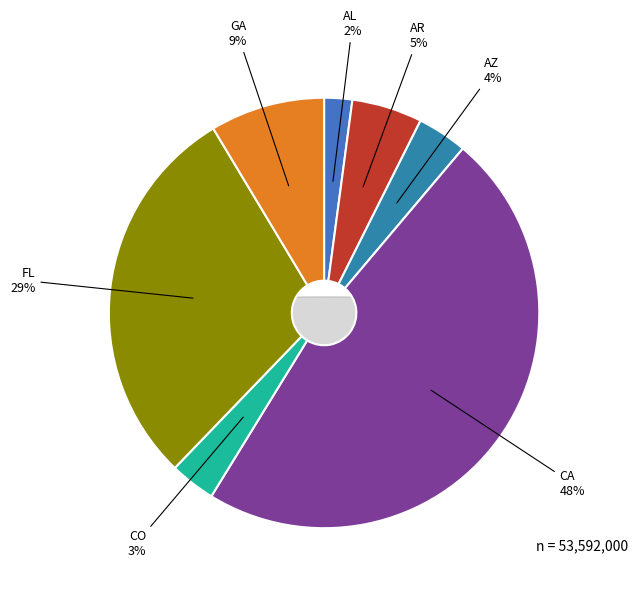

Is there any slice that represents more than half of the pie?

No